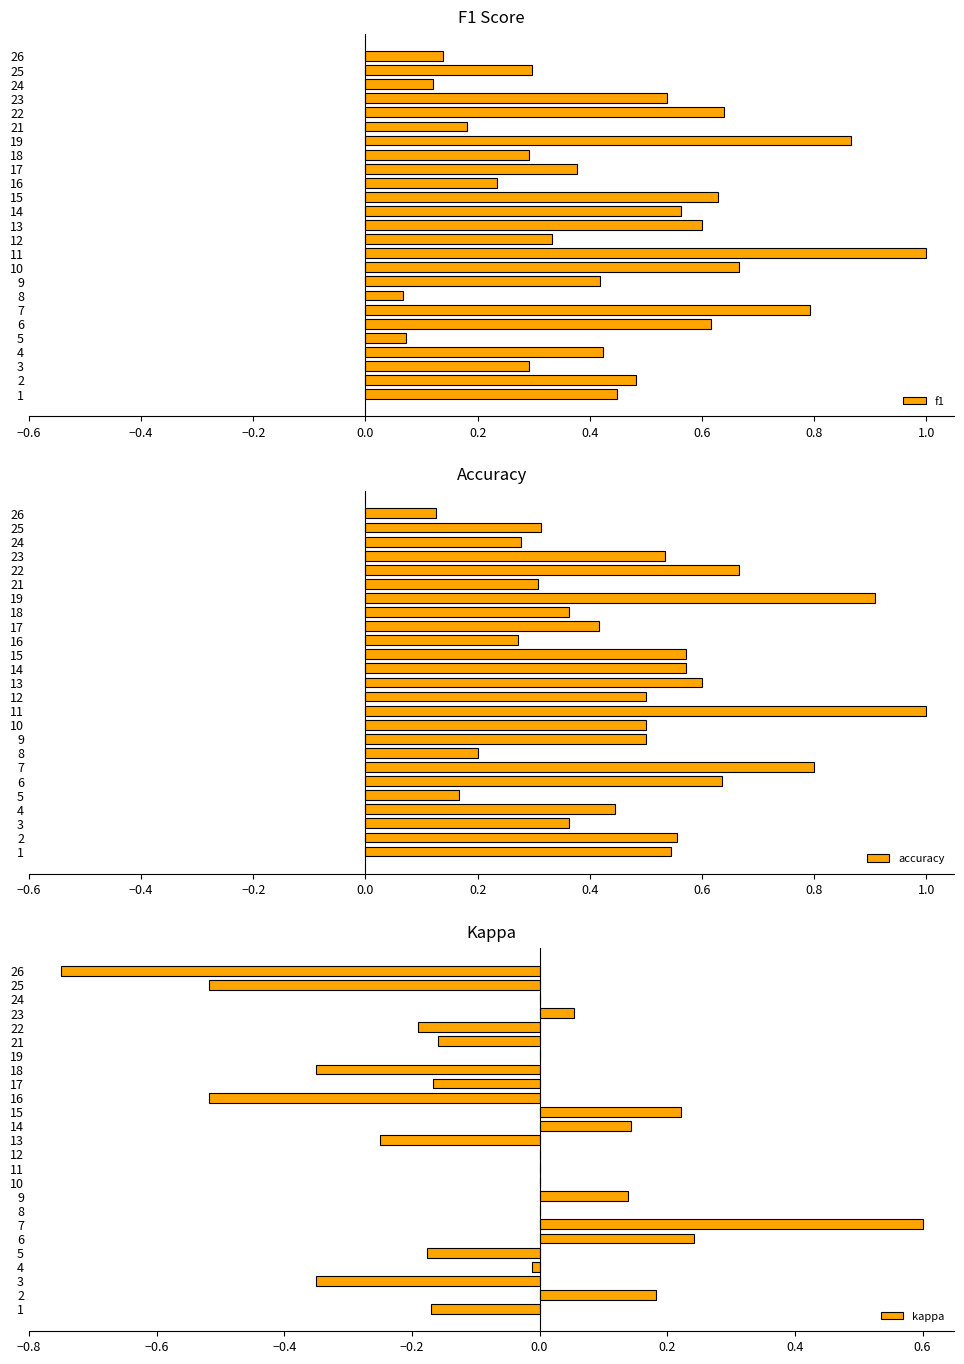

The value of f1 at 1 is 0.2. True or false?

False